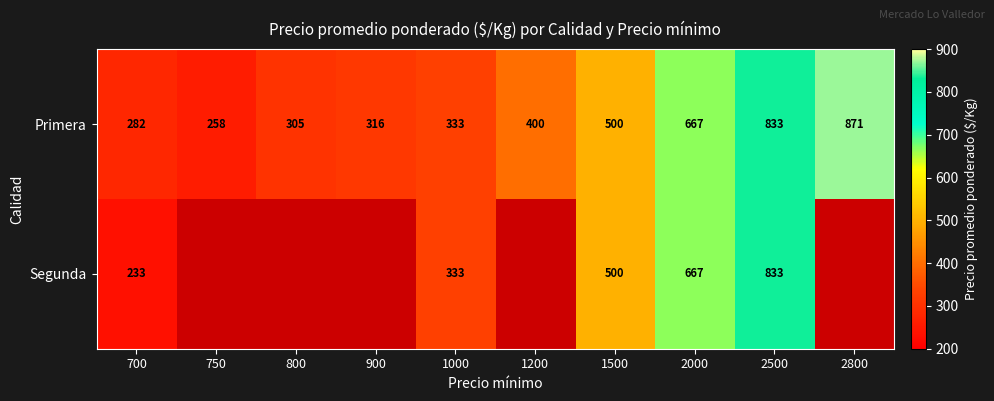

At which label does Primera reach its minimum?

750